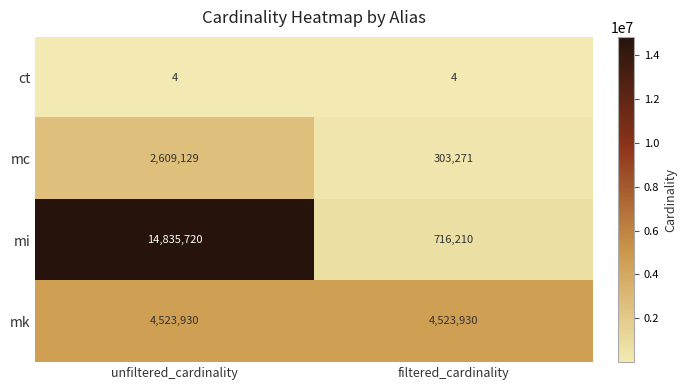

What is the total value across all series at filtered_cardinality?

5543415